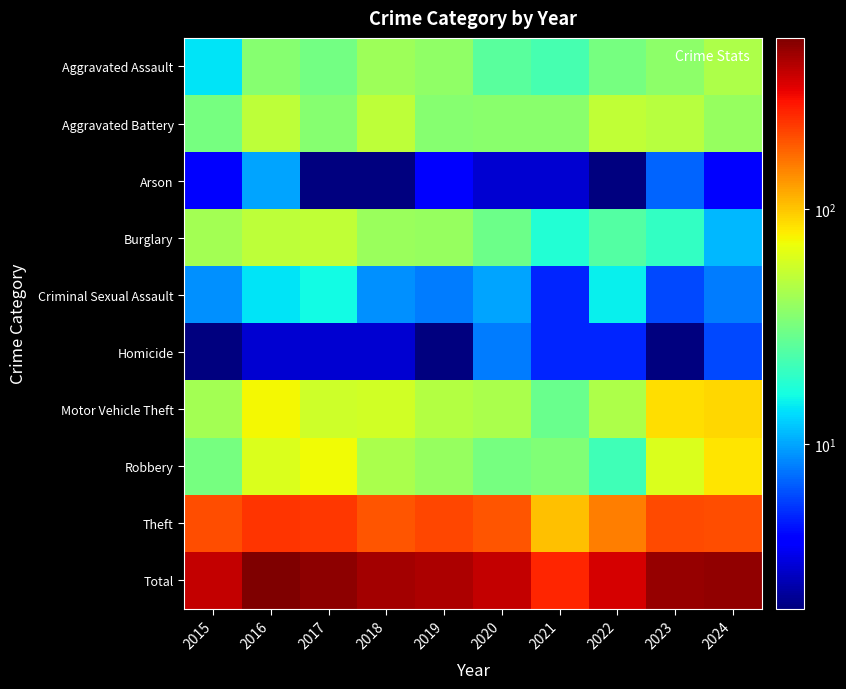

What is the spread (max minus min) of values at 2023?

475